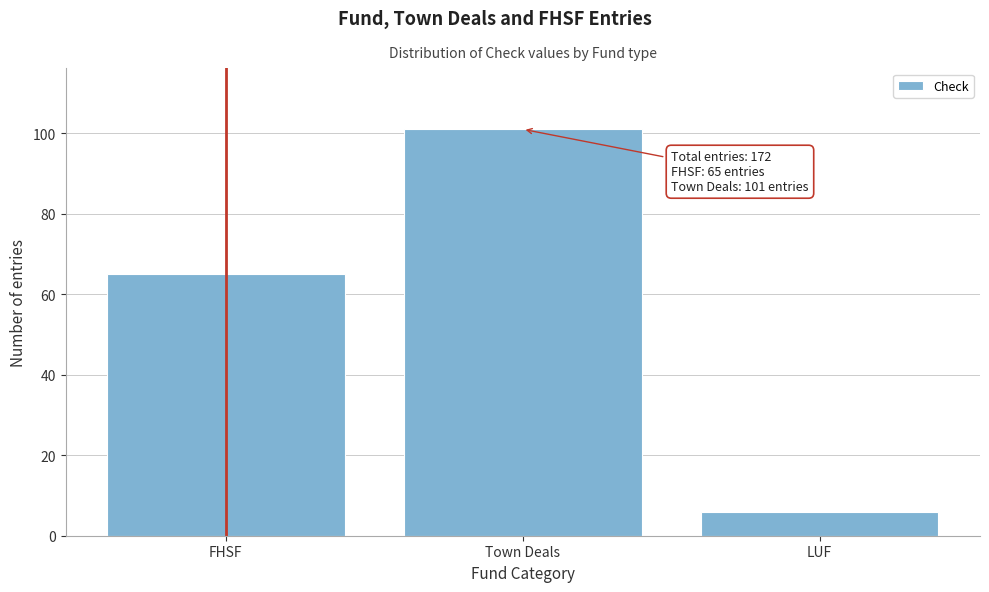

Reading left to right, extract all data points from this chart.

FHSF=65	Town Deals=101	LUF=6